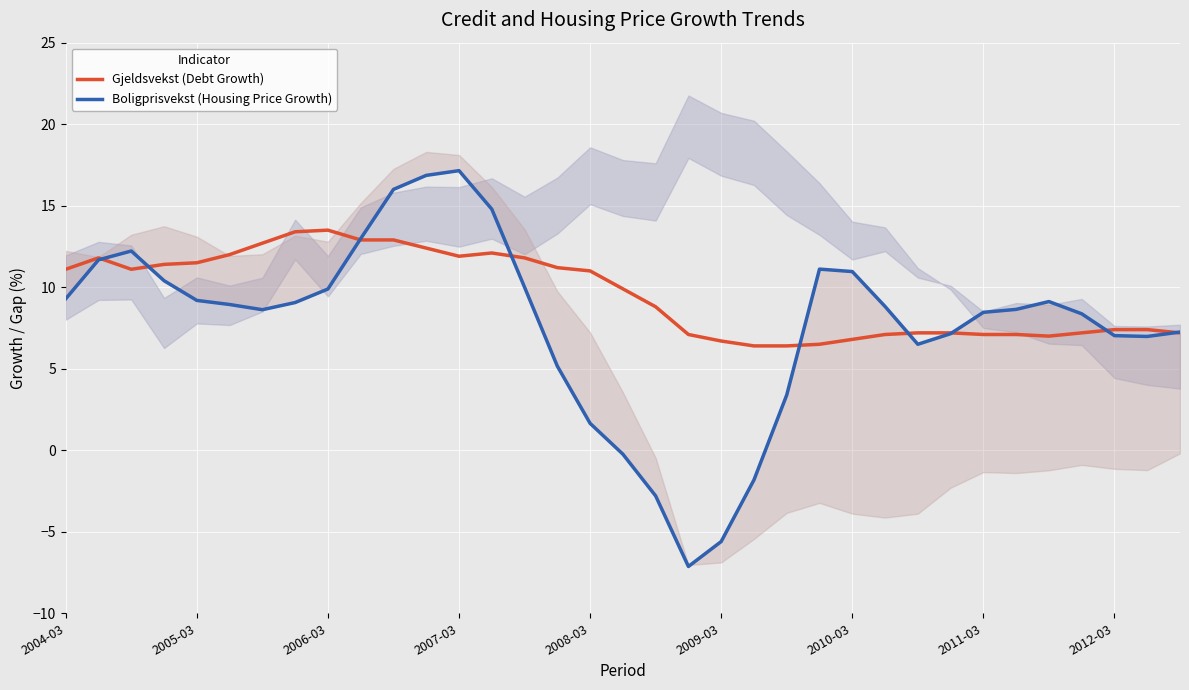

Where does the Gjeldsvekst (Debt Growth) series first go above 9?

2004-03